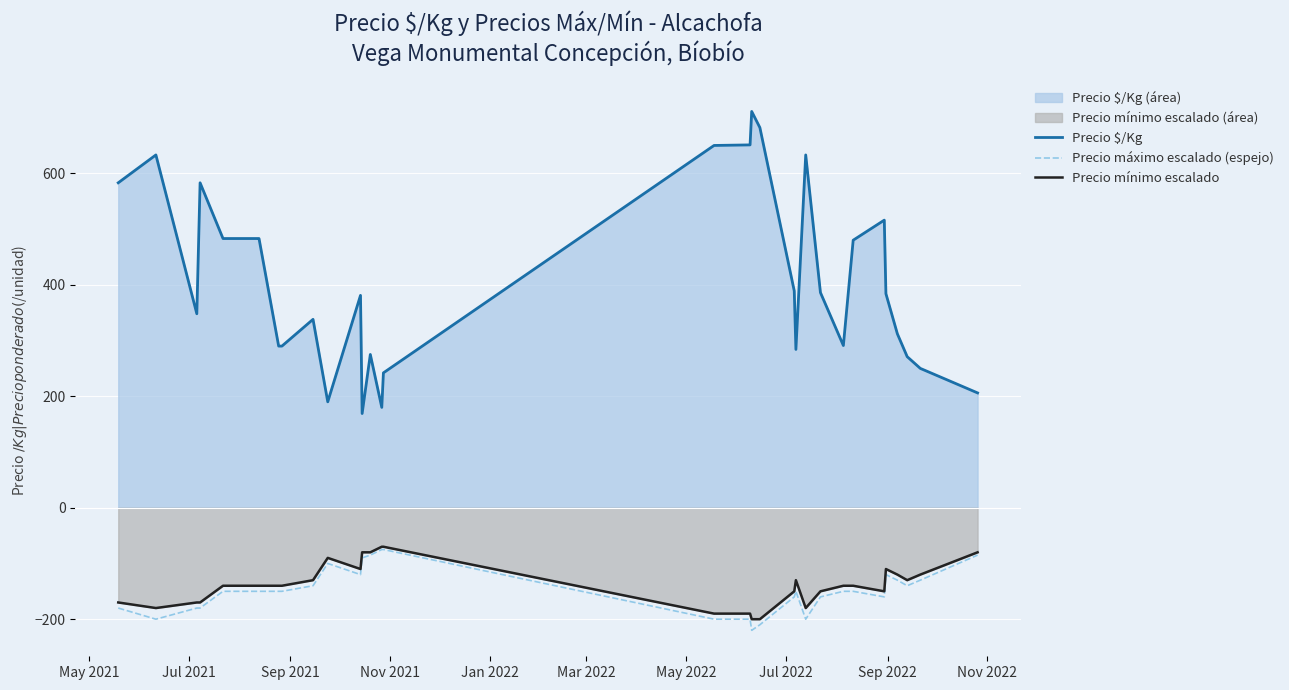

What is the maximum value shown in the chart?

711